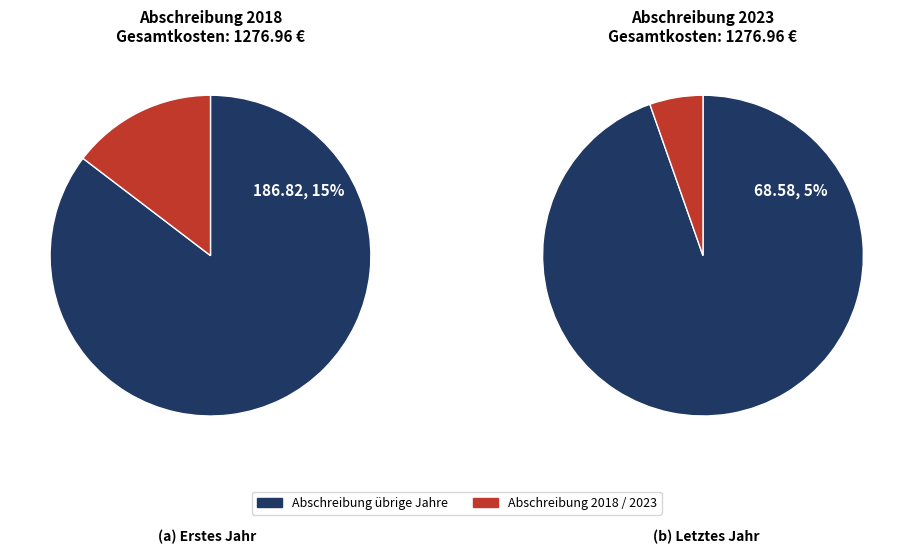

The 2018 slice represents 3% of the pie. True or false?

False